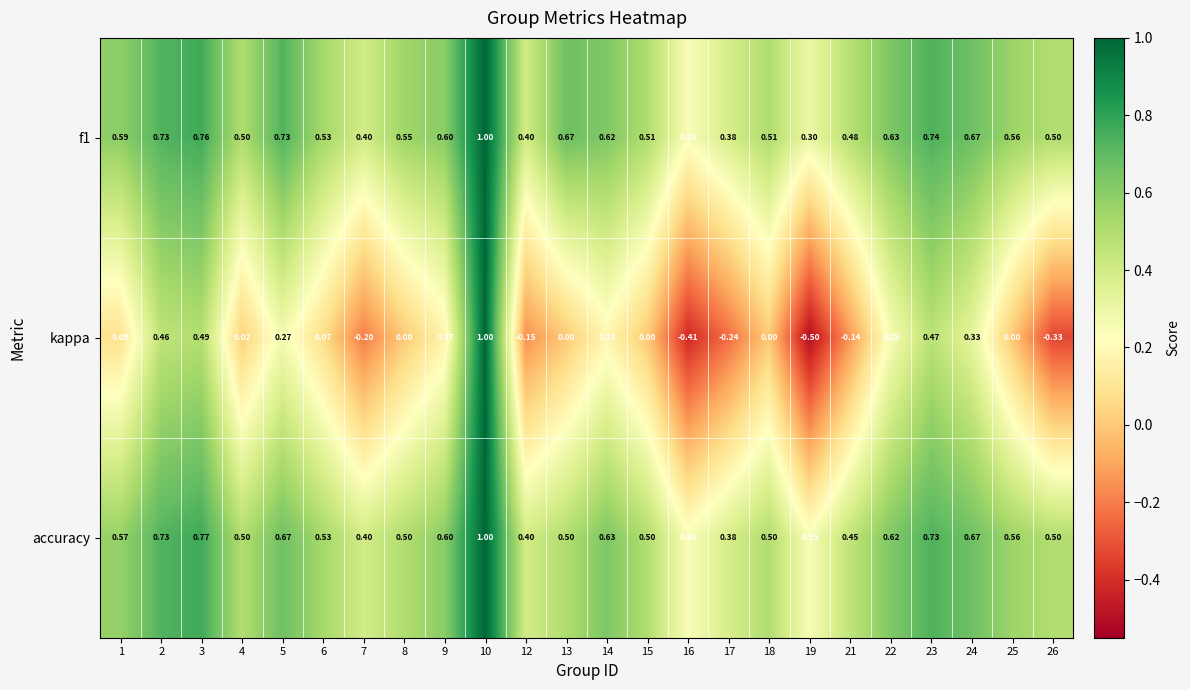

Which series has the largest total across all categories?

f1